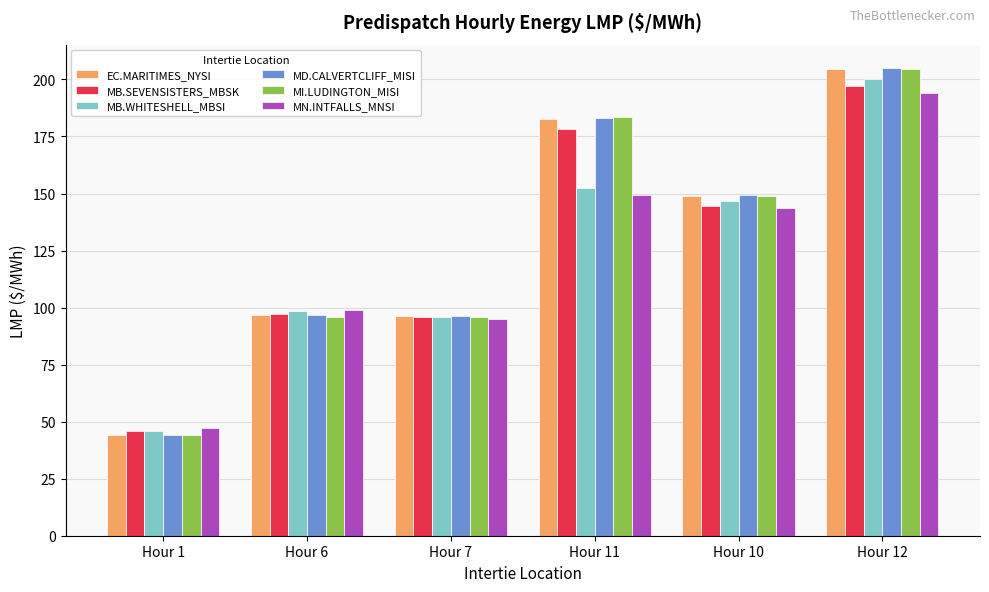

Where is MN.INTFALLS_MNSI nearest to the value 120?

Hour 6